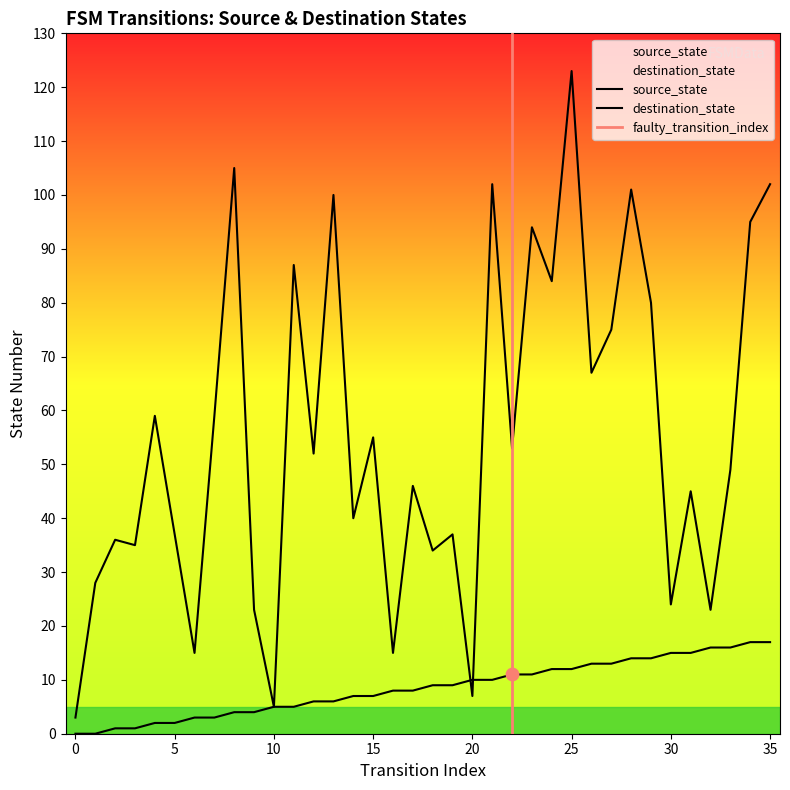

Which series has the widest spread of Y values?

destination_state